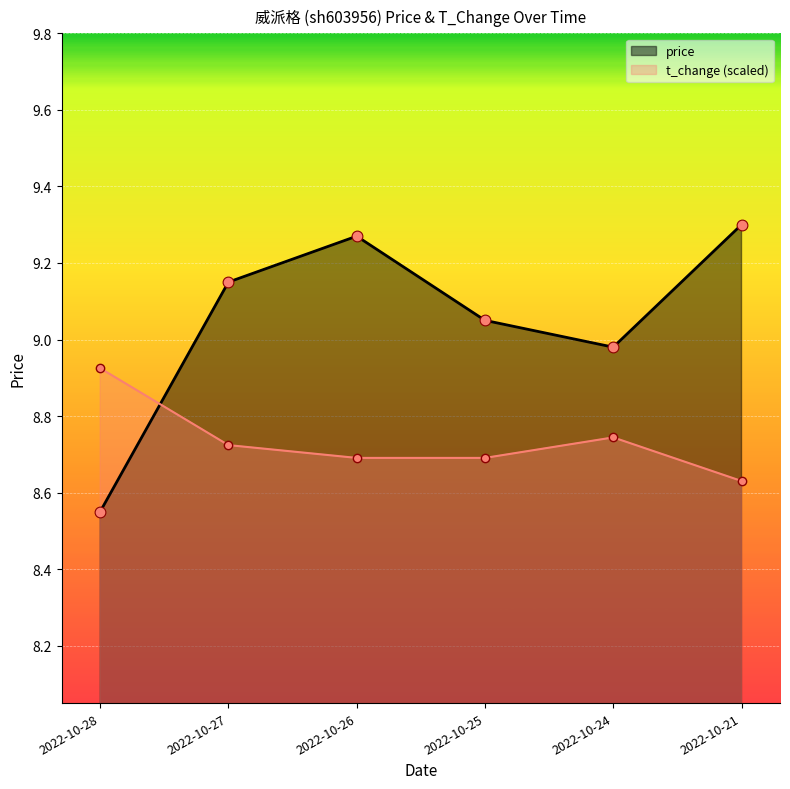

Is the value of price at 2022-10-24 greater than the value of t_change at 2022-10-27?

Yes